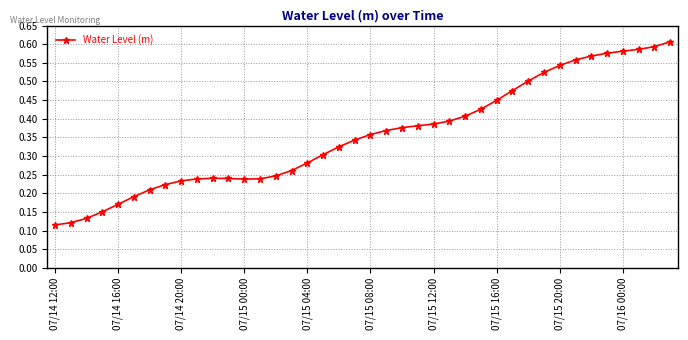

What is the sum of all values?

14.2